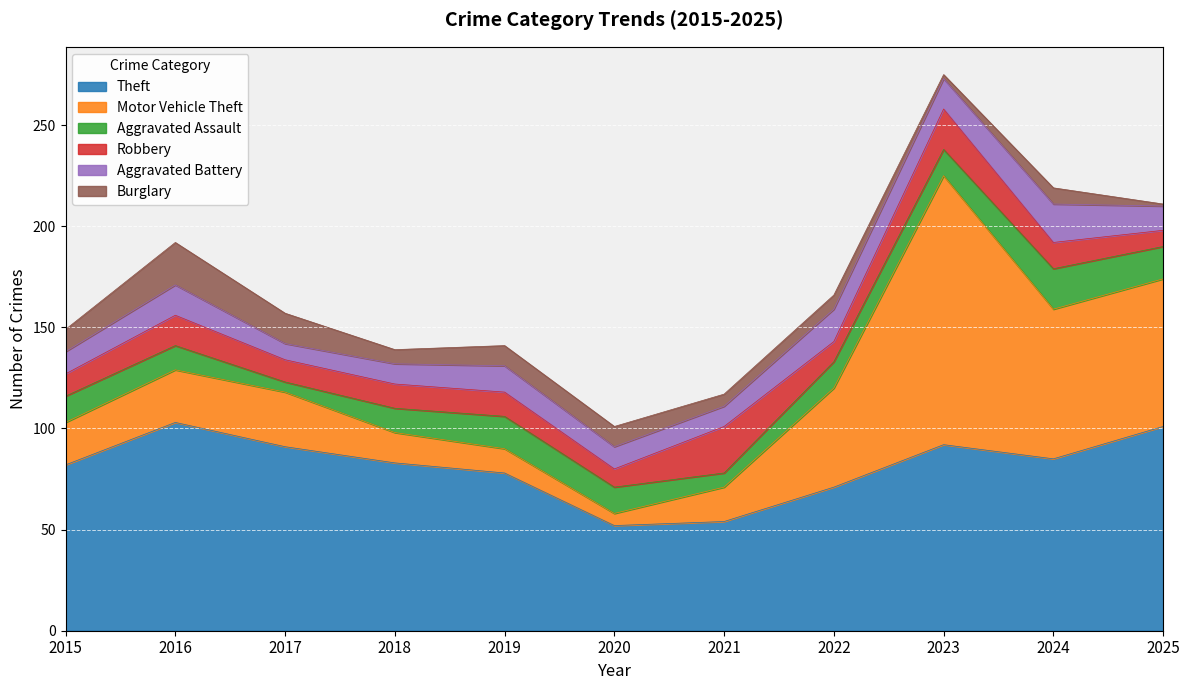

Which has a higher value, 2022 or 2021?

2022